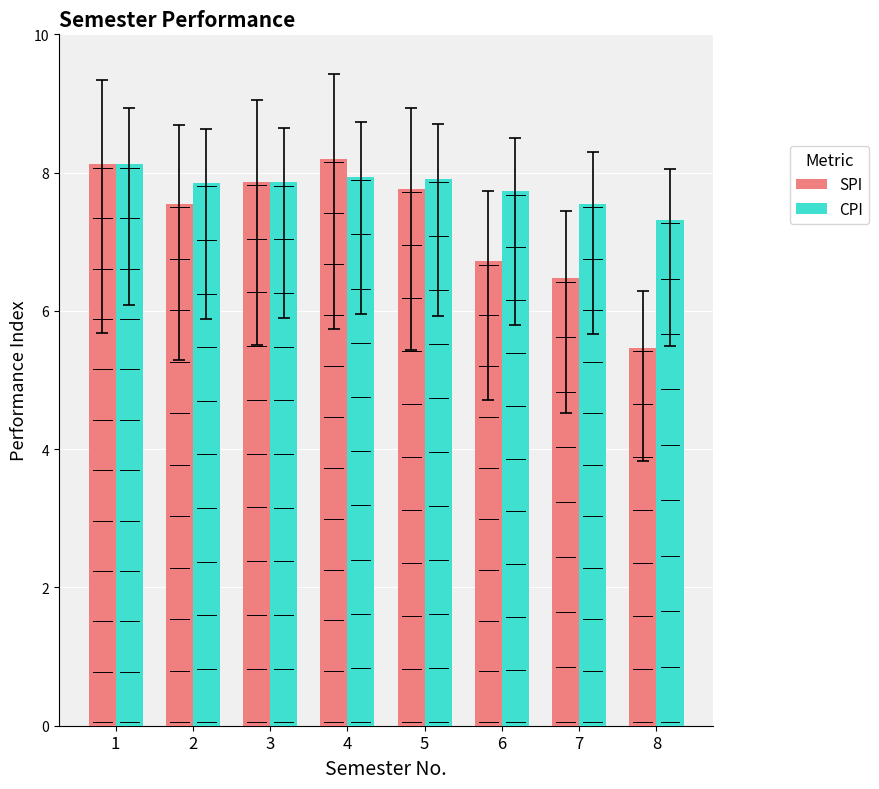

Which series changed the most between 2 and 7?

SPI